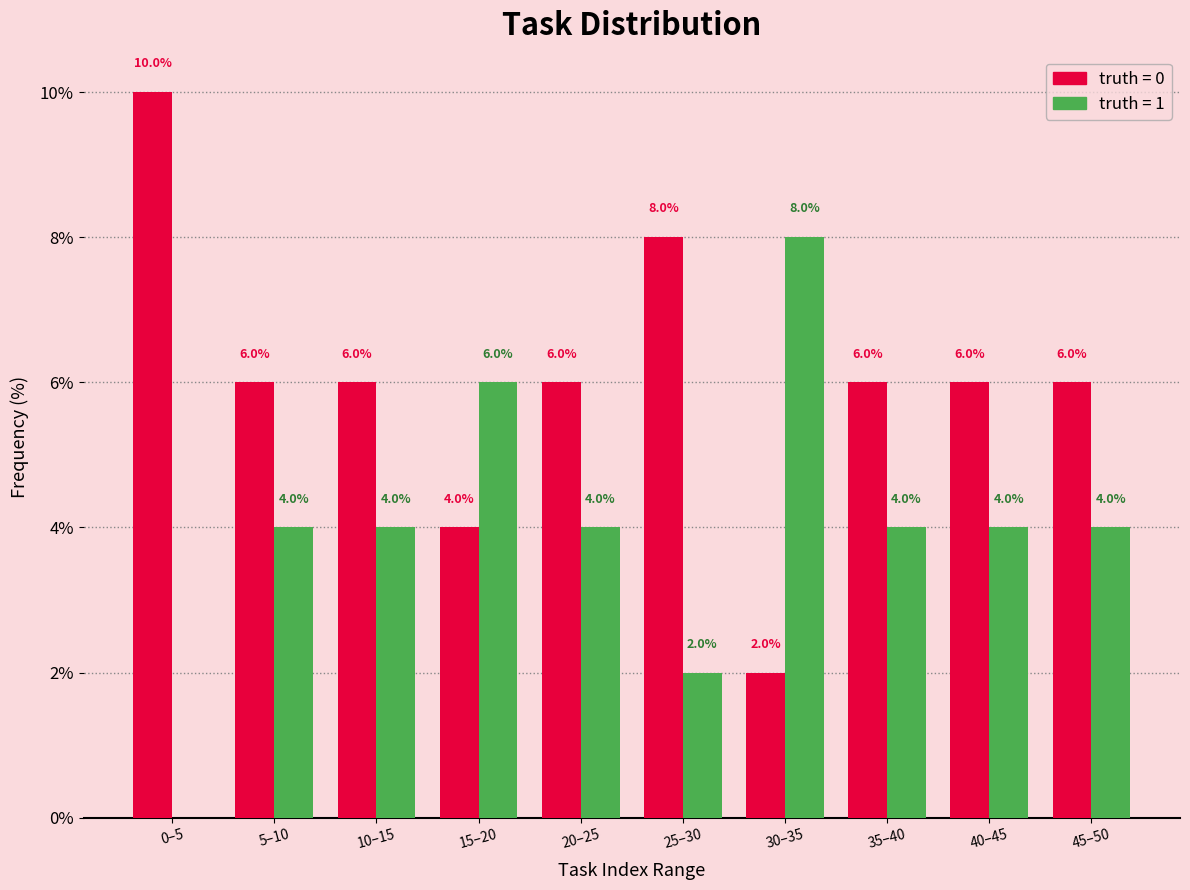

What is the total value across all series at 45–50?

10